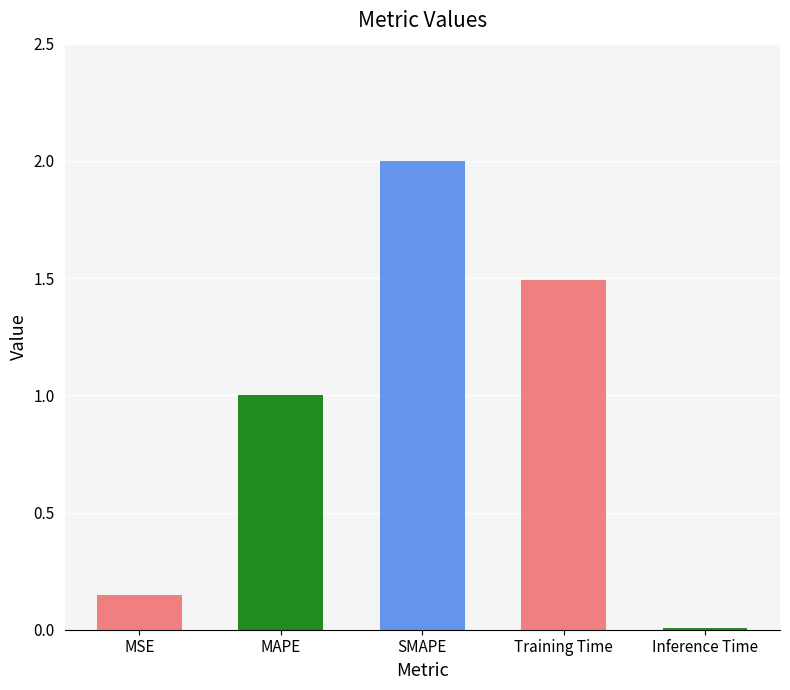

What is the value of the 3rd bar from the left?

2.0